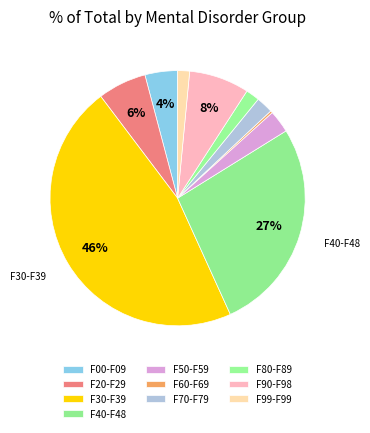

The F50-F59 slice represents 3% of the pie. True or false?

True